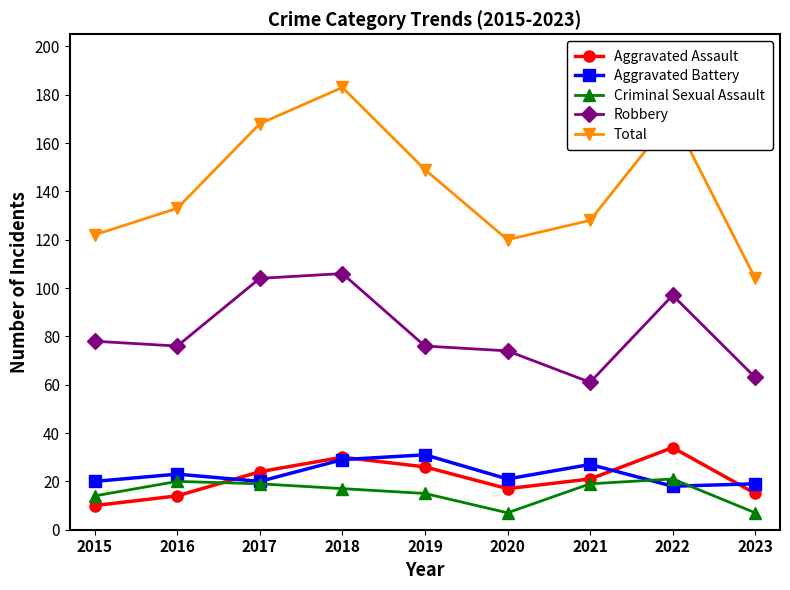

Is it true that Aggravated Battery equals 14 at 2020?

False